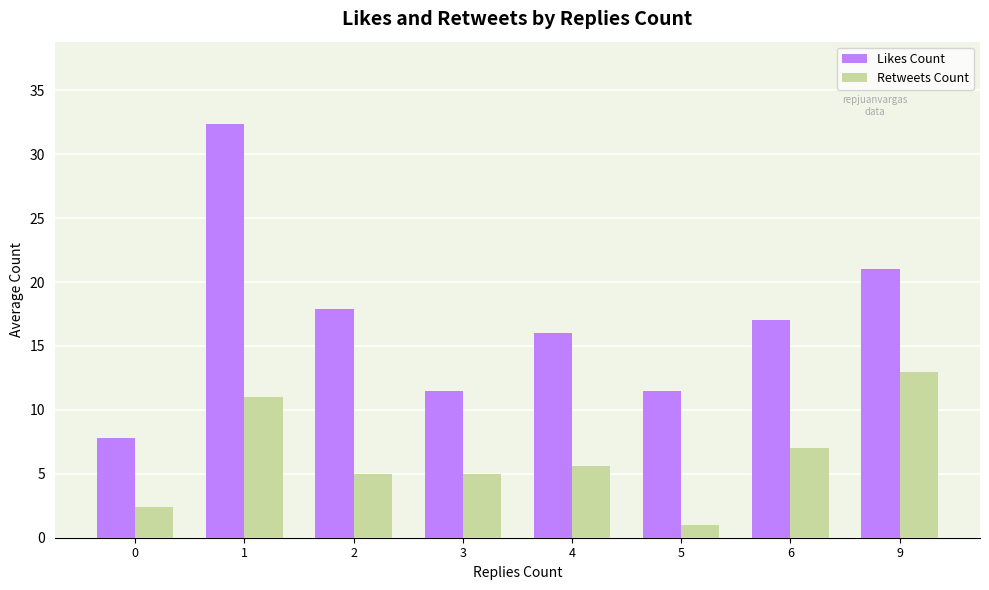

True or false: Retweets Count has a value of 6.5 at 1.

False